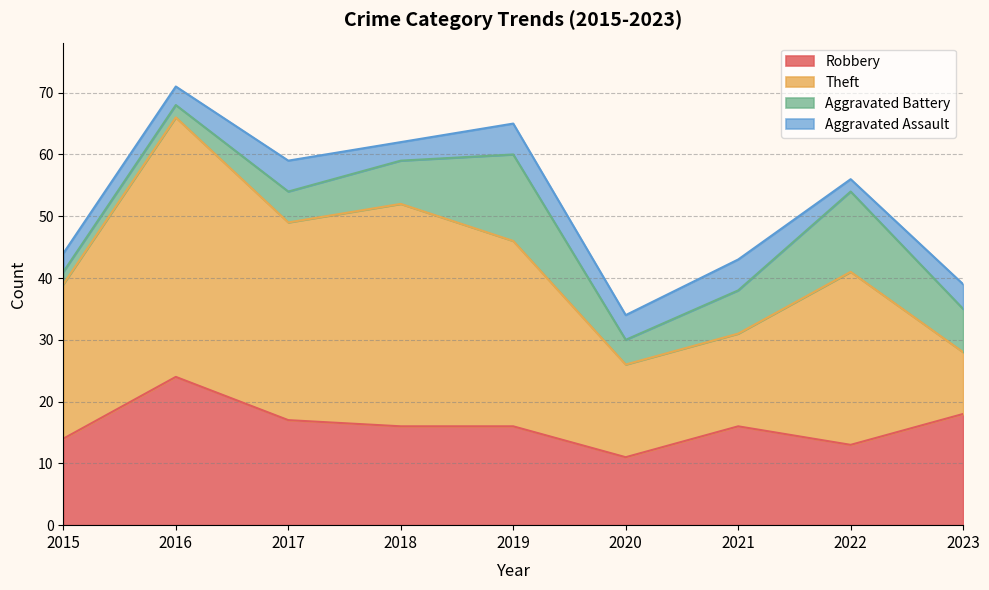

Which series has the largest total across all categories?

Theft